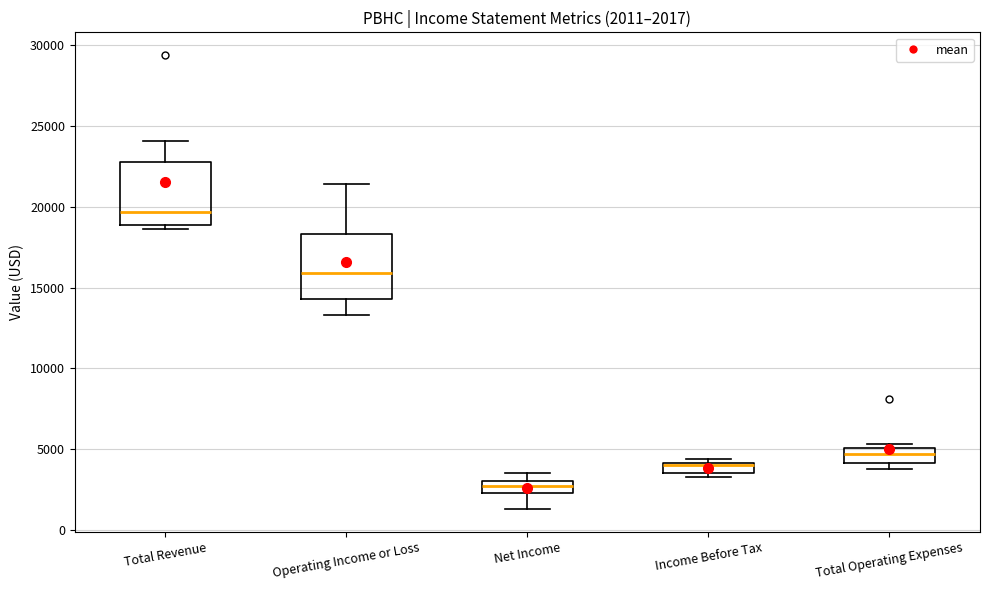

Which box's median line is the highest?

Total Revenue